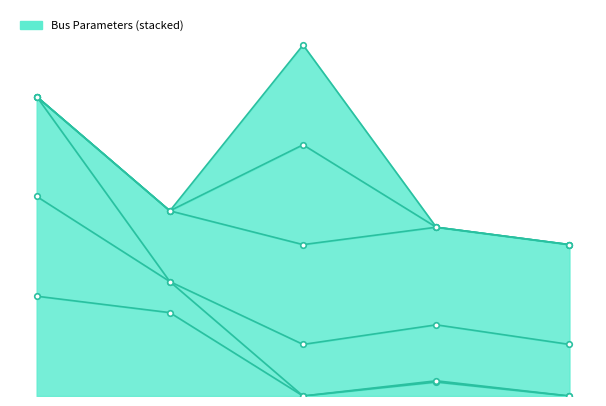

Where is the first local minimum for pf_vm_a_pu?

Bus_2